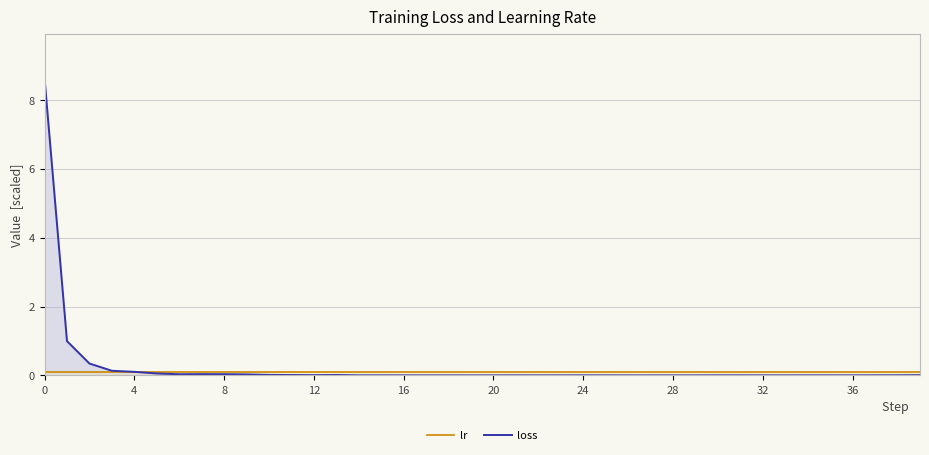

List the series in order of their peak value, highest first.

loss, lr